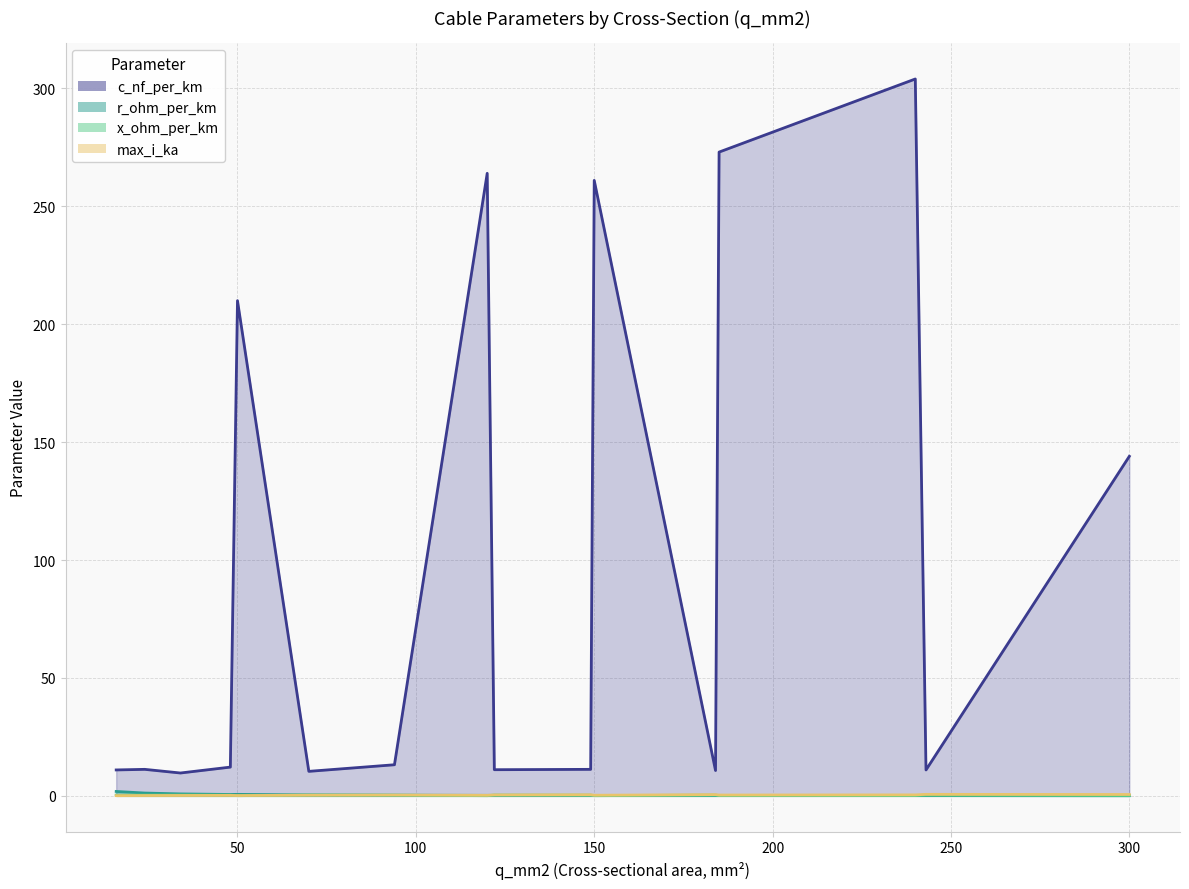

At which label is x_ohm_per_km closest to 0?

120